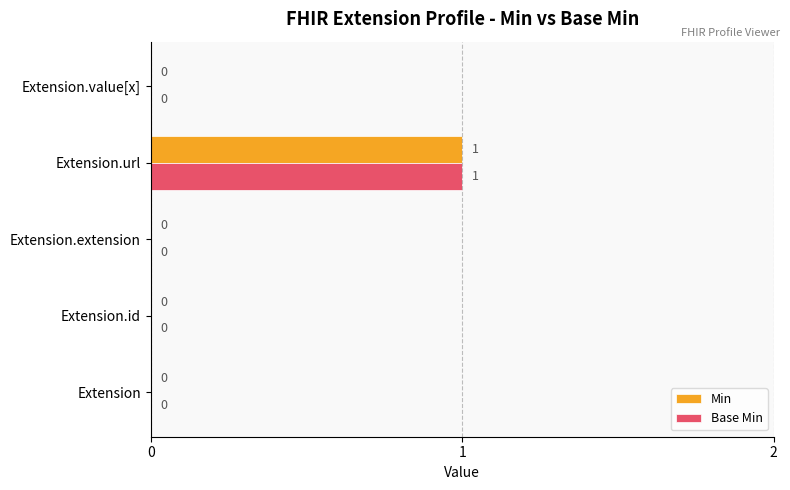

At which label does Base Min reach its peak?

Extension.url